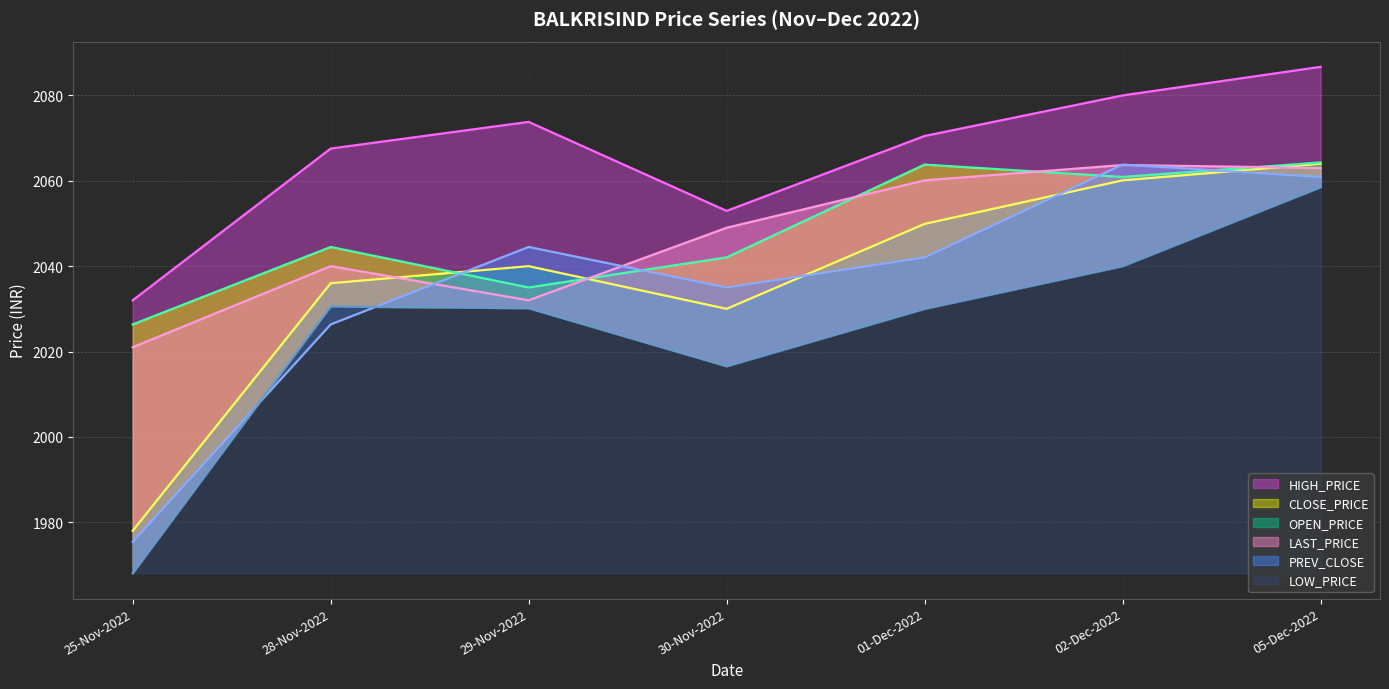

Between 29-Nov-2022 and 25-Nov-2022, which is larger?

29-Nov-2022